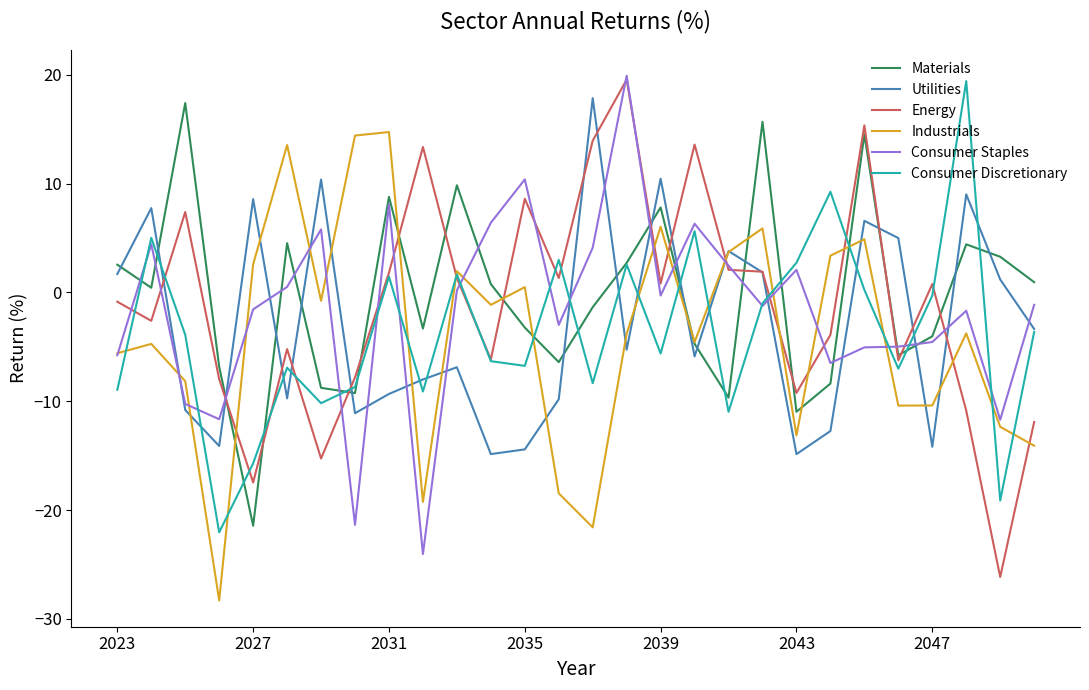

Which series ends up on top after the final intersection of Materials and Utilities?

Materials